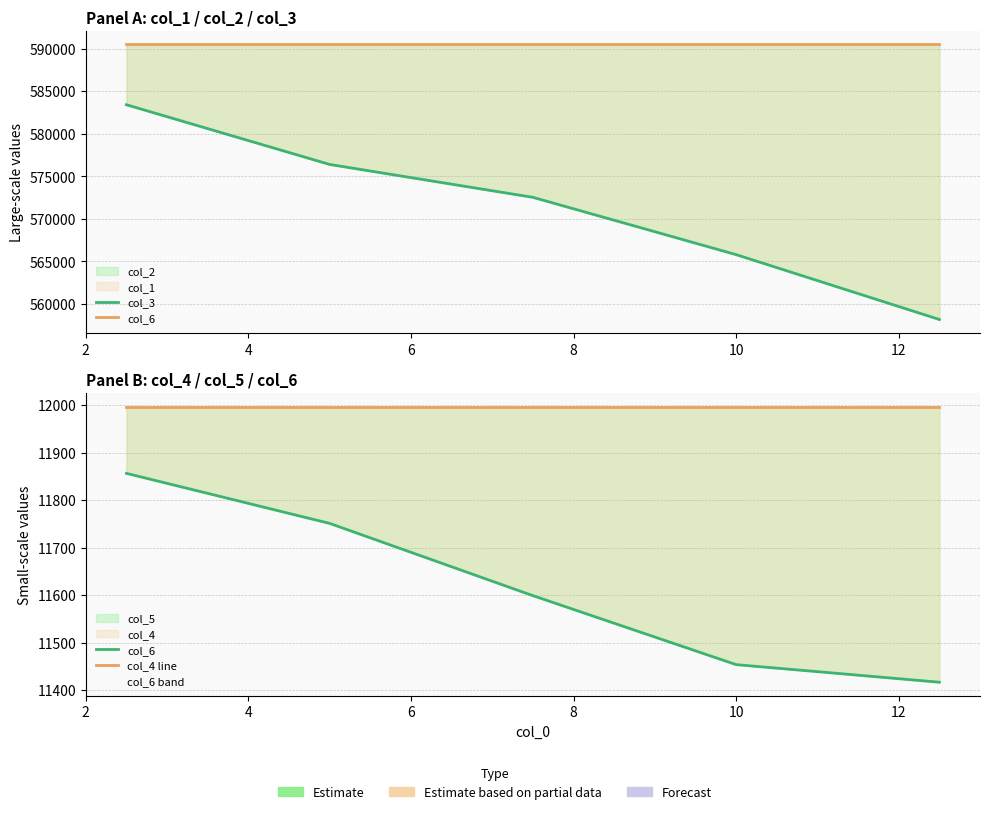

What is the value of the col_3 point at the 4th from the left?

565790.1